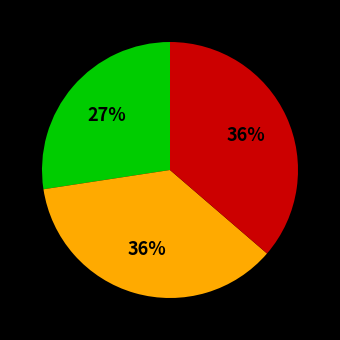

Is there a majority slice in this chart?

No